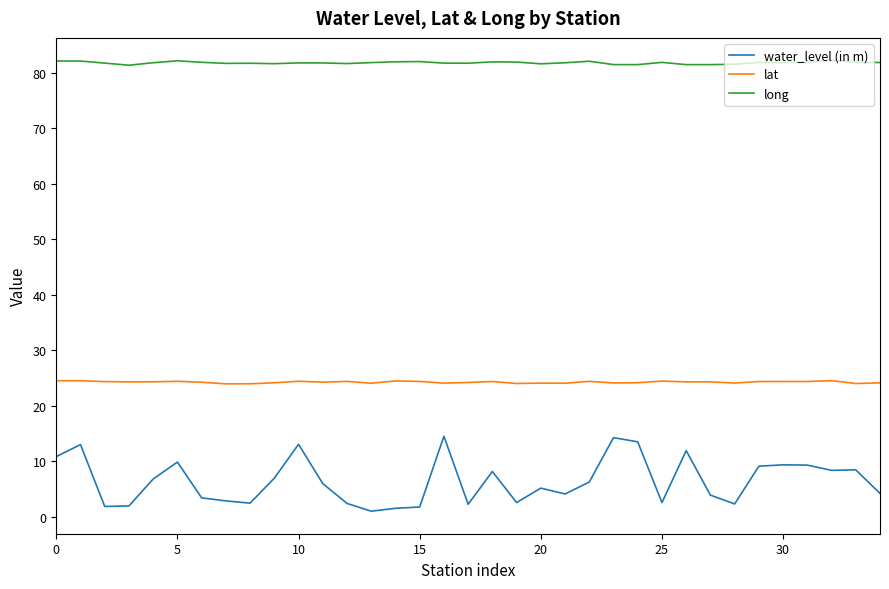

True or false: lat and long intersect in this chart.

False